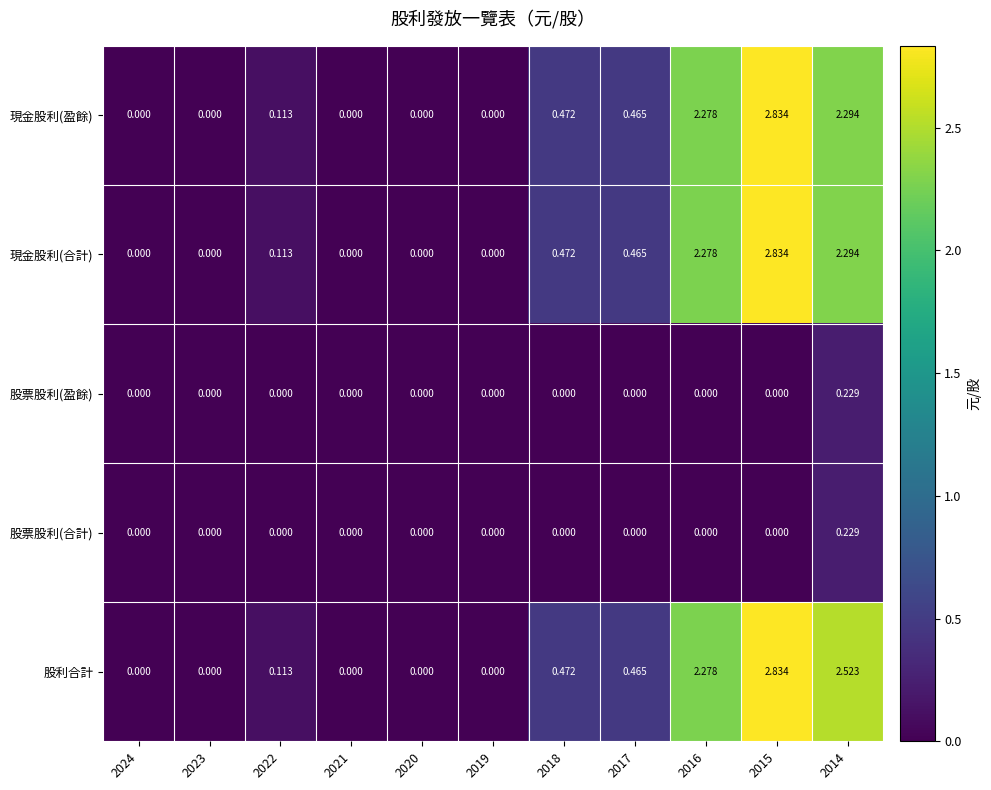

Which series changed the most between 2023 and 2014?

股利合計